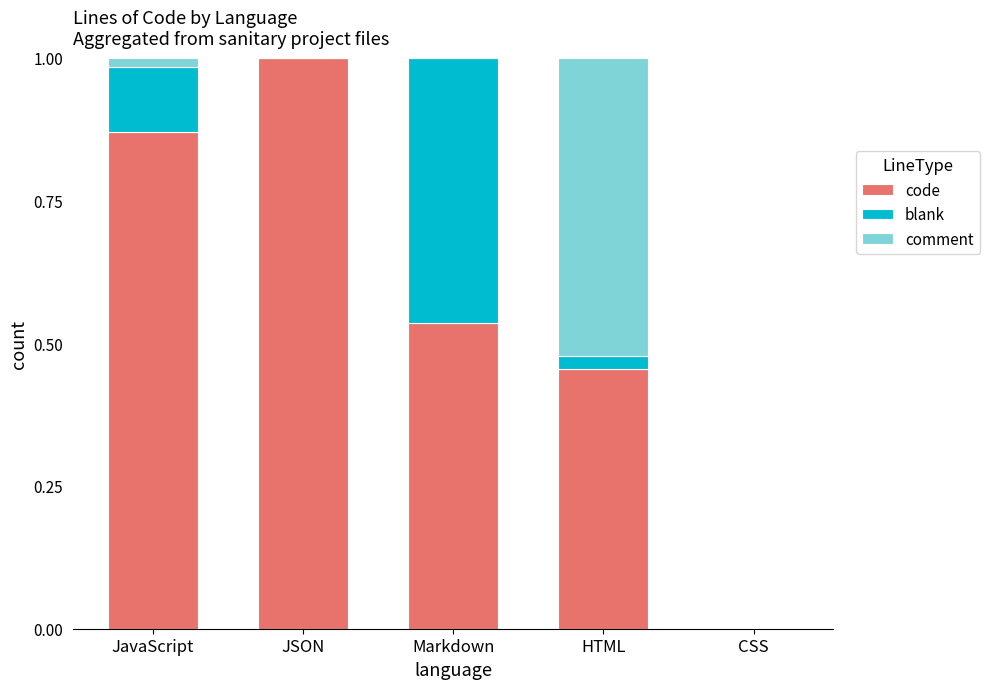

What is the sum of the code values at HTML and Markdown?

1.0